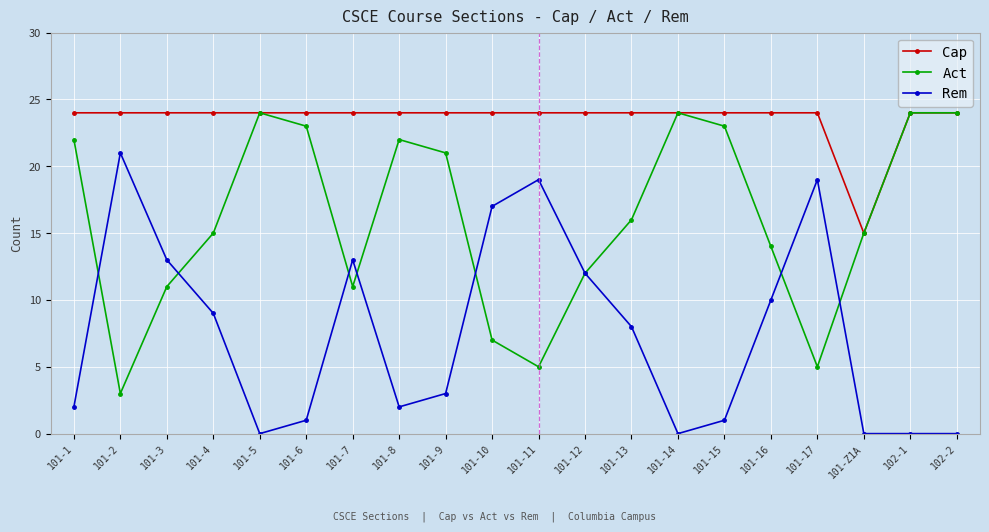

True or false: Rem and Cap cross at least once.

False